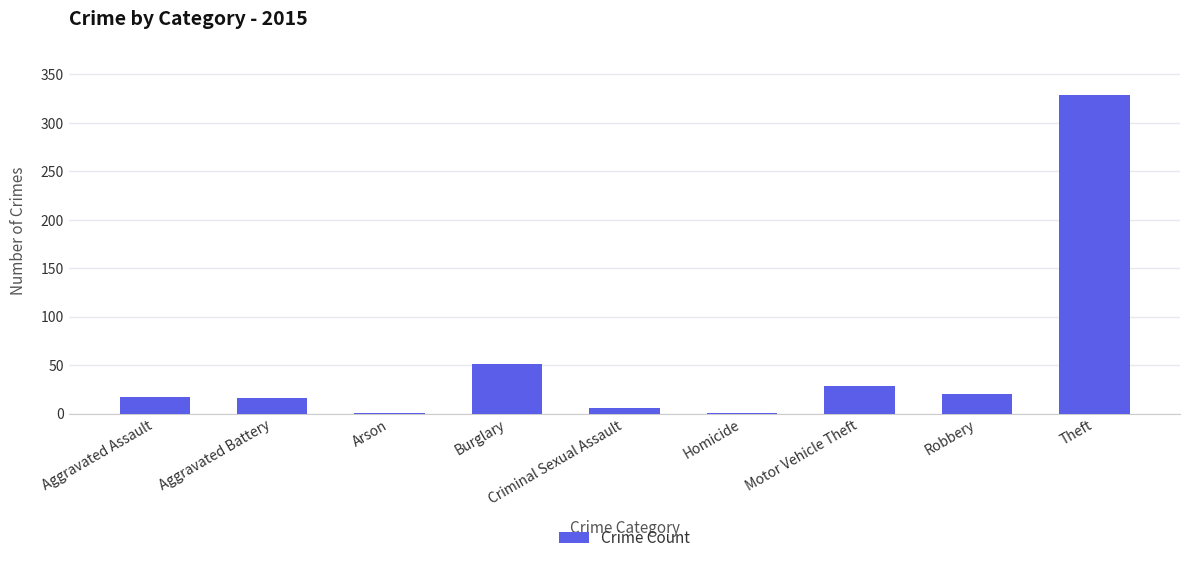

What is the maximum value shown in the chart?

329